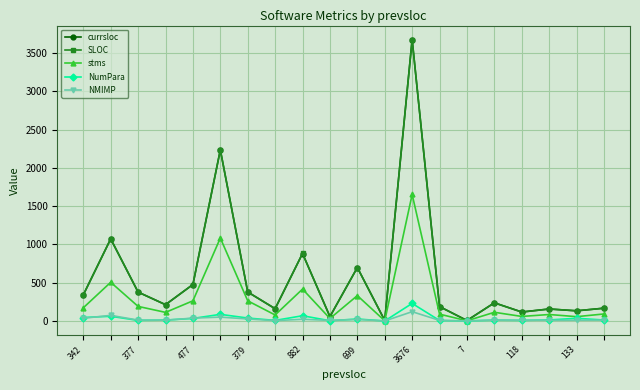

What is the greatest value displayed?

3676